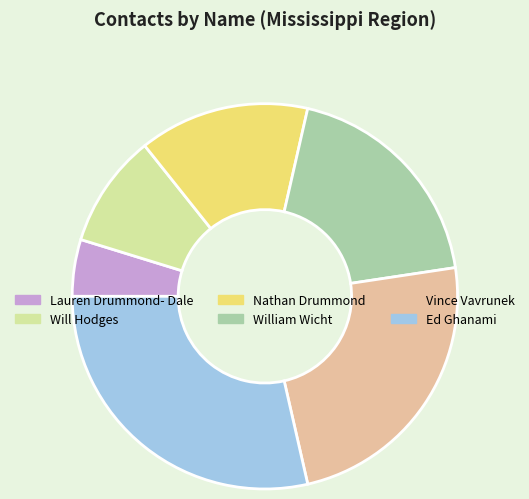

Rank the categories by value from lowest to highest.

Lauren Drummond- Dale, Will Hodges, Nathan Drummond, William Wicht, Vince Vavrunek, Ed Ghanami